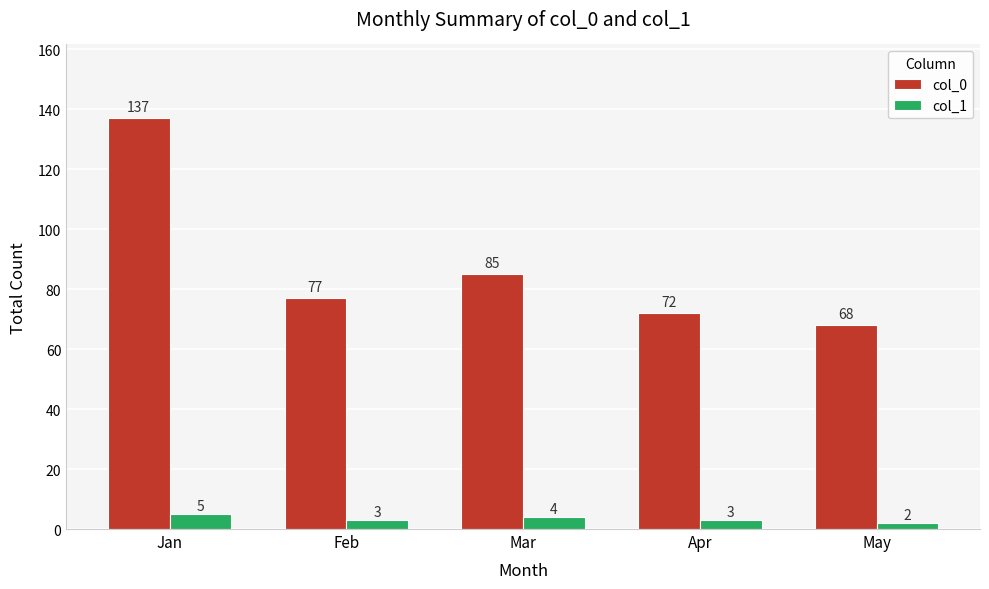

Are the bars grouped side by side (vs. stacked)?

Yes